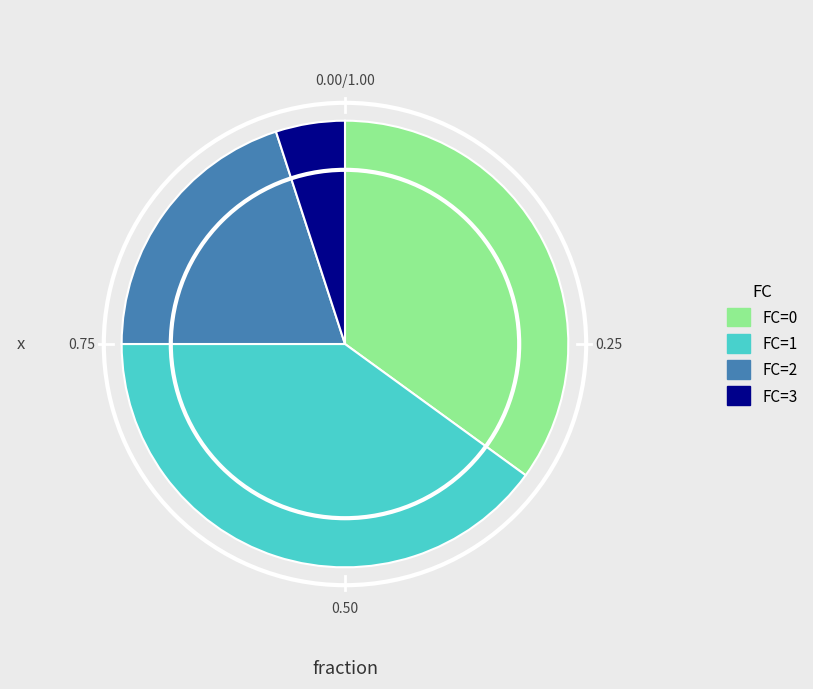

How many segments does this pie chart have?

4